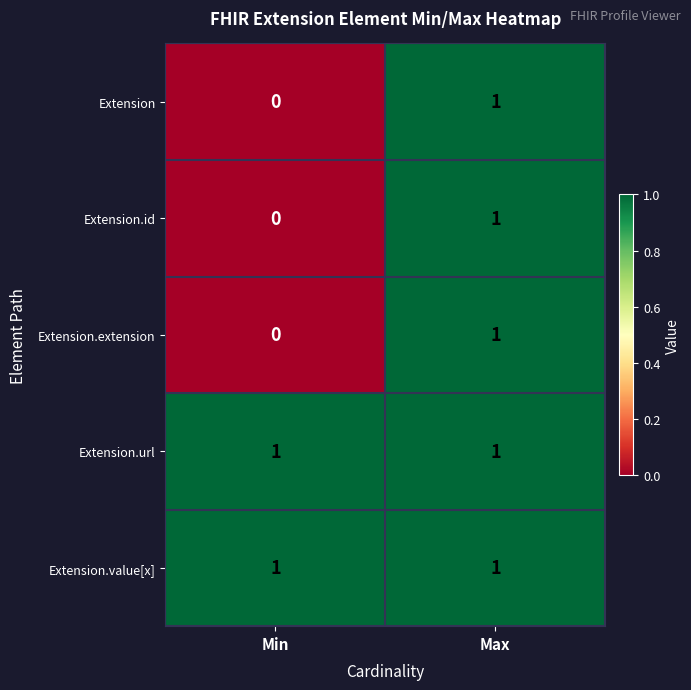

How many distinct data groups are displayed?

5